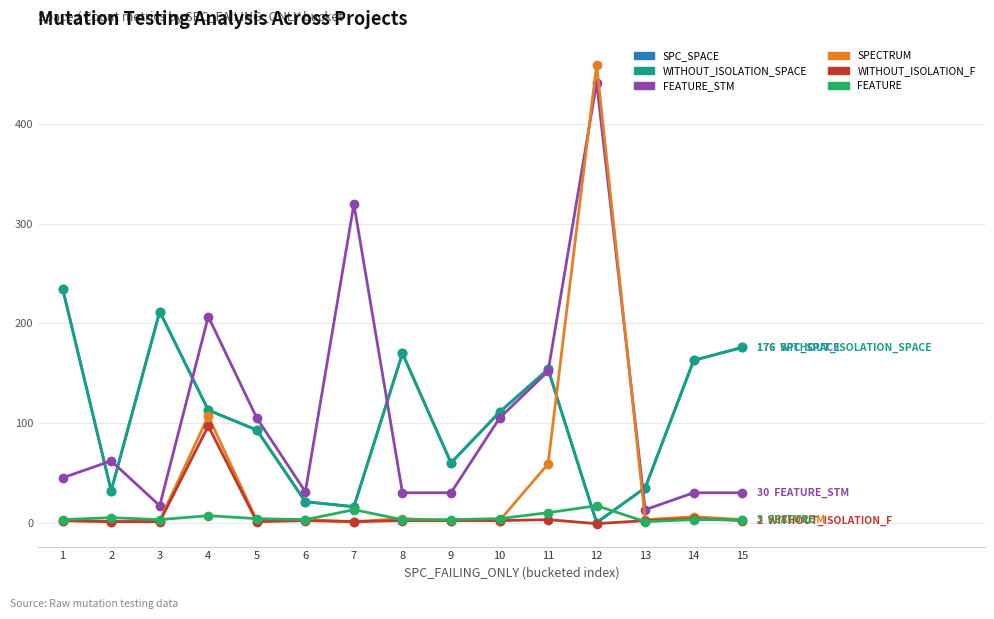

At which label does SPECTRUM first exceed 3?

4